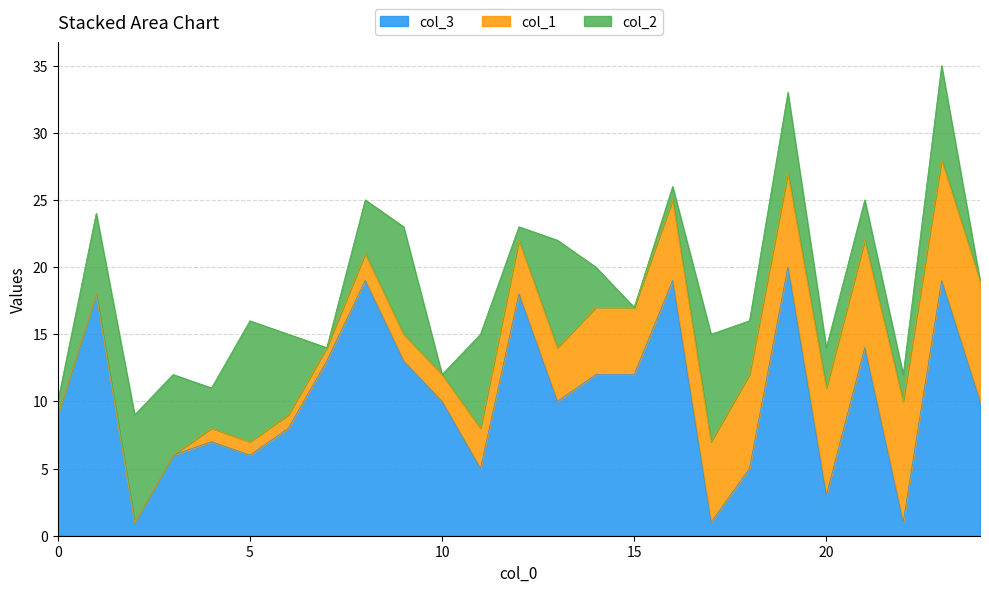

At which category does col_2 reach its first local valley?

4